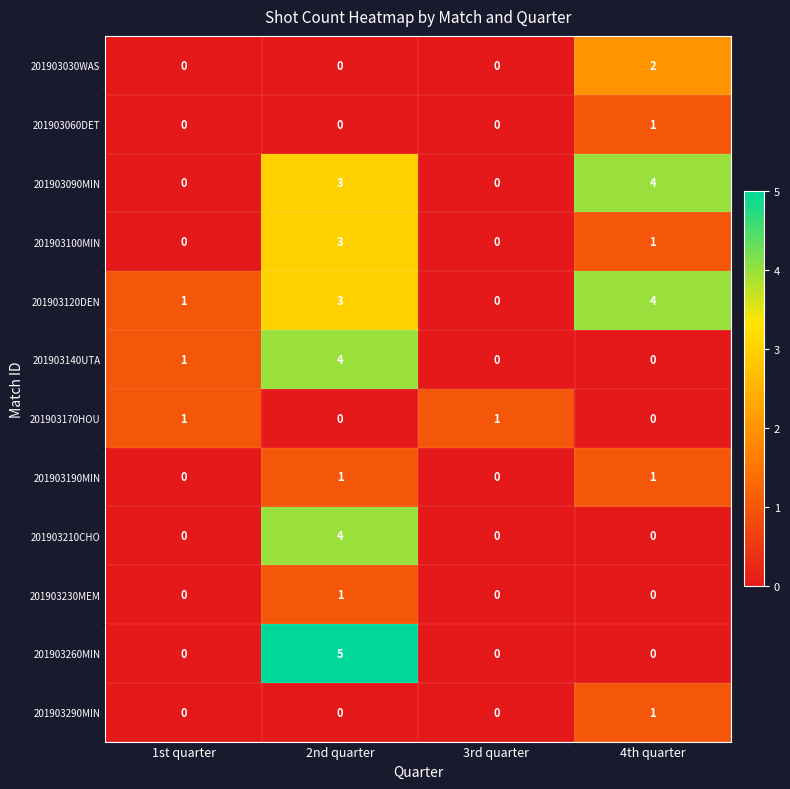

Which series has the largest range (max minus min)?

201903260MIN